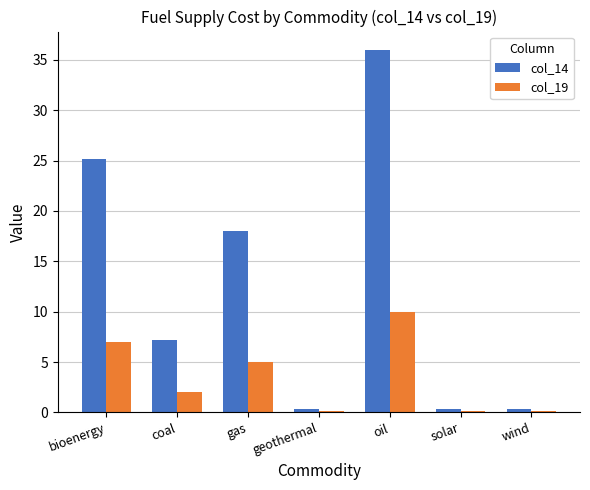

Reading left to right, extract all data points from this chart.

col_14: 25.2	7.2	18.0	0.4	36.0	0.4	0.4
col_19: 7.0	2.0	5.0	0.1	10.0	0.1	0.1